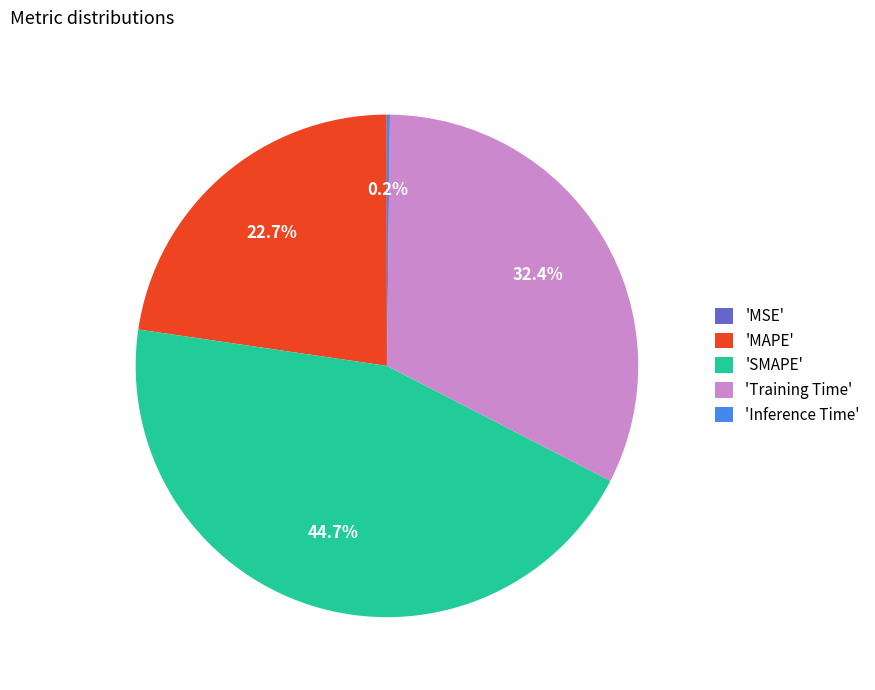

Do 'MAPE' and 'SMAPE' together represent more than half of the pie?

Yes